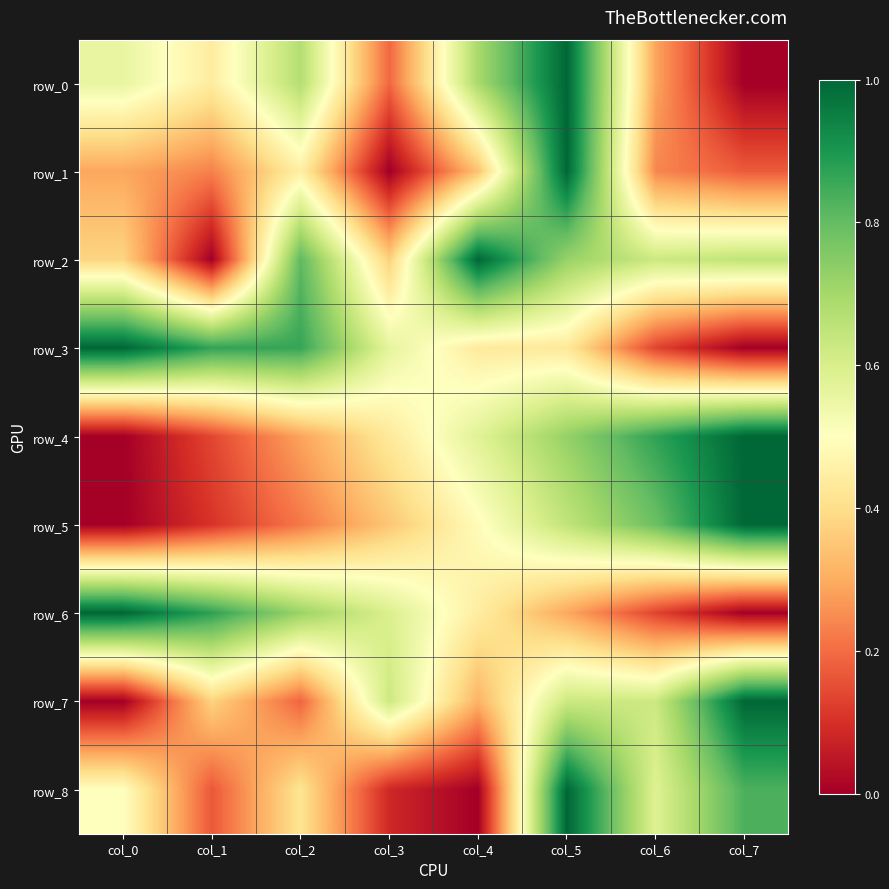

Reading left to right, extract all data points from this chart.

row_0: col_0=0.6	col_1=0.4	col_2=0.7	col_3=0.2	col_4=0.7	col_5=1.0	col_6=0.3	col_7=0.0
row_1: col_0=0.3	col_1=0.2	col_2=0.5	col_3=0.0	col_4=0.3	col_5=1.0	col_6=0.2	col_7=0.2
row_2: col_0=0.4	col_1=0.0	col_2=0.8	col_3=0.4	col_4=1.0	col_5=0.7	col_6=0.6	col_7=0.6
row_3: col_0=1.0	col_1=0.9	col_2=0.9	col_3=0.6	col_4=0.4	col_5=0.4	col_6=0.1	col_7=0.0
row_4: col_0=0.0	col_1=0.1	col_2=0.3	col_3=0.4	col_4=0.6	col_5=0.7	col_6=0.9	col_7=1.0
row_5: col_0=0.0	col_1=0.1	col_2=0.2	col_3=0.3	col_4=0.5	col_5=0.6	col_6=0.8	col_7=1.0
row_6: col_0=1.0	col_1=0.9	col_2=0.7	col_3=0.6	col_4=0.4	col_5=0.3	col_6=0.1	col_7=0.0
row_7: col_0=0.0	col_1=0.4	col_2=0.2	col_3=0.6	col_4=0.3	col_5=0.6	col_6=0.6	col_7=1.0
row_8: col_0=0.5	col_1=0.2	col_2=0.4	col_3=0.1	col_4=0.0	col_5=1.0	col_6=0.6	col_7=0.8